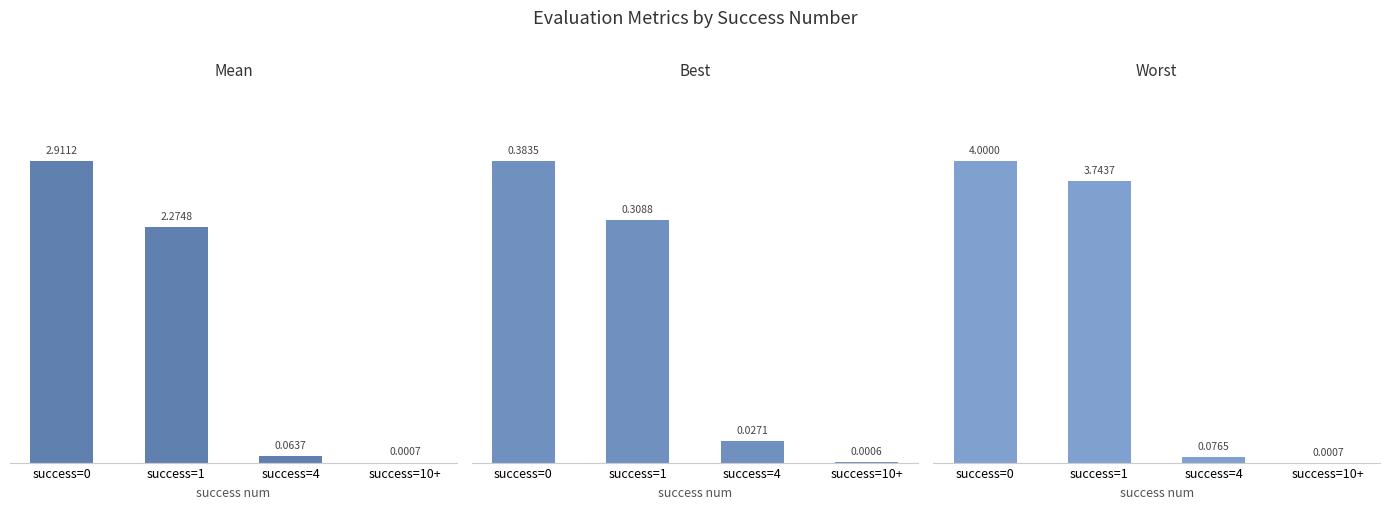

Is the value of best at success=1 greater than the value of worst at success=10+?

Yes